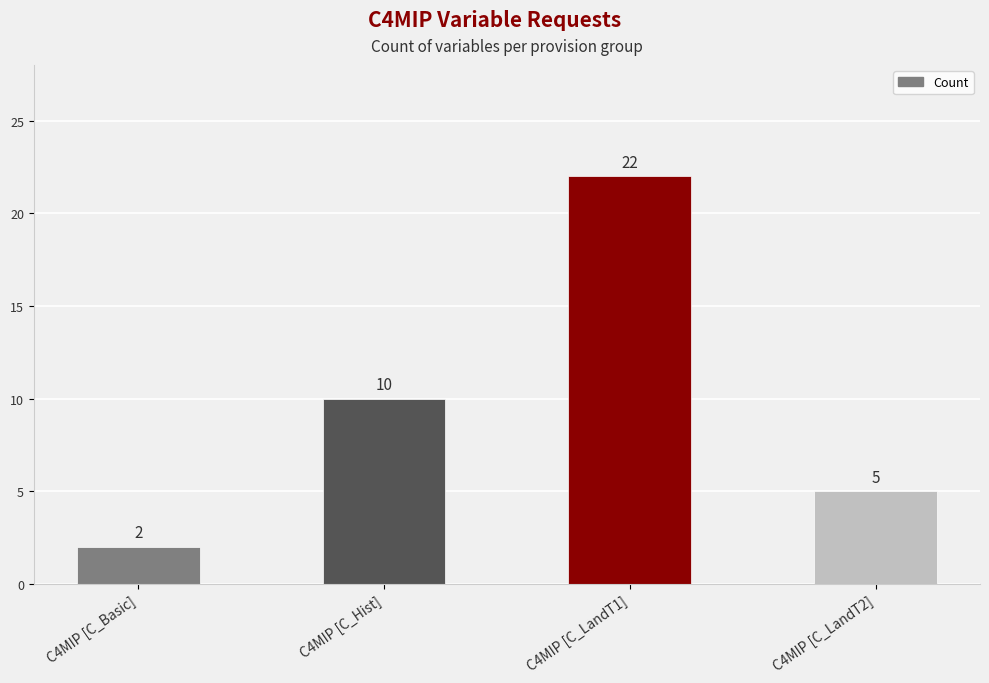

Which category has the highest value across all series?

C4MIP [C_LandT1]